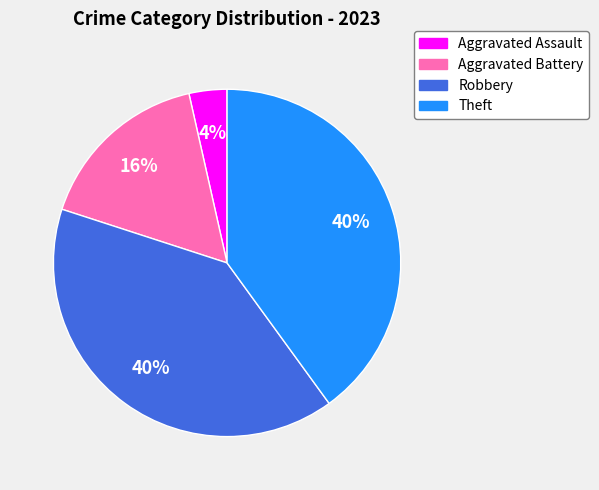

Count the number of slices in the pie.

4